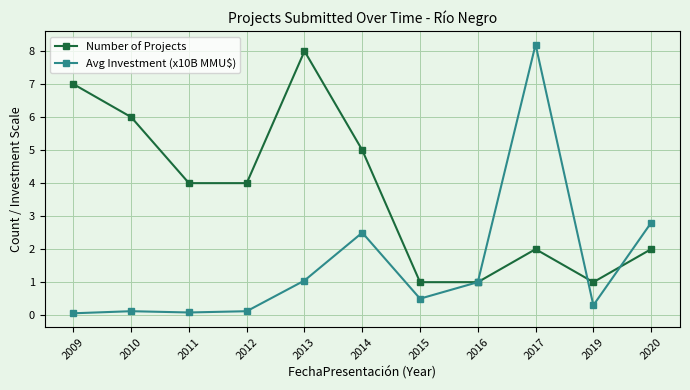

At 2014, list the series in order from largest to smallest.

Number of Projects, Avg Investment (x10B MMU$)